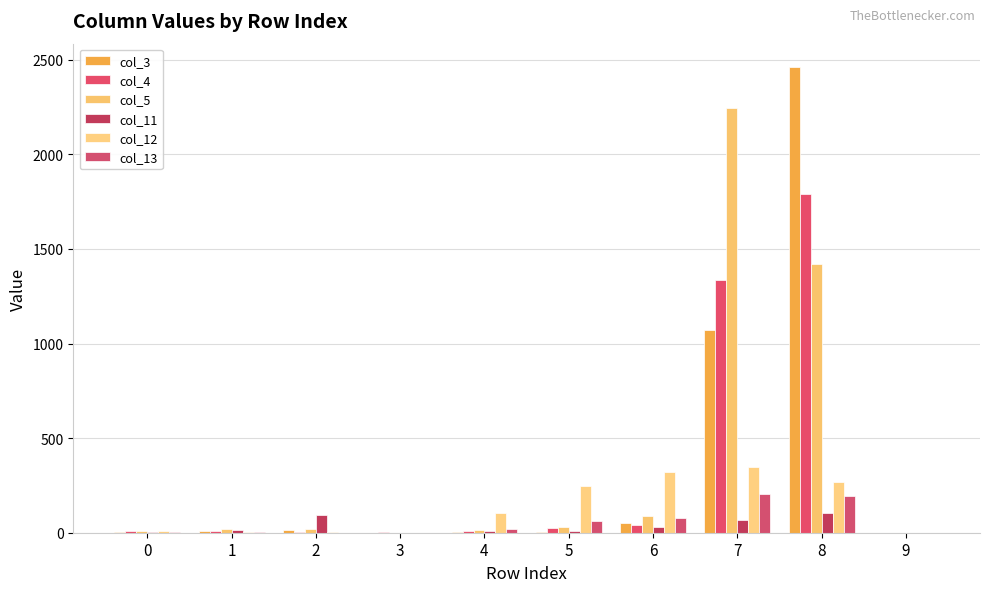

Which series changed the most between 0 and 8?

col_3